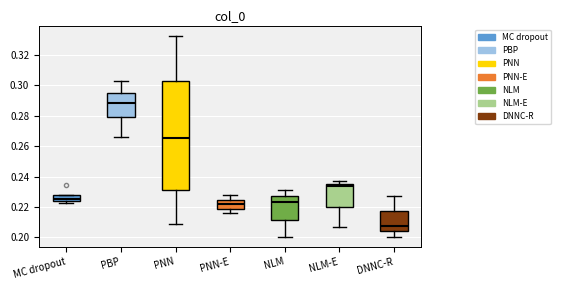

Reading left to right, transcribe this box plot: for each box, give where its median line is, the range the box spans, and where its two whiskers end, as read against the y-axis. The values are not printed on the chart, so give them approximately, as read against the axis.

MC dropout: median 0.226, box 0.224 to 0.228, whiskers 0.222 to 0.228
PBP: median 0.288, box 0.280 to 0.296, whiskers 0.266 to 0.302
PNN: median 0.266, box 0.232 to 0.302, whiskers 0.208 to 0.332
PNN-E: median 0.222, box 0.218 to 0.224, whiskers 0.216 to 0.228
NLM: median 0.222, box 0.212 to 0.228, whiskers 0.200 to 0.232
NLM-E: median 0.234, box 0.220 to 0.236, whiskers 0.206 to 0.236 (just above the box's upper edge)
DNNC-R: median 0.208, box 0.204 to 0.218, whiskers 0.200 to 0.228